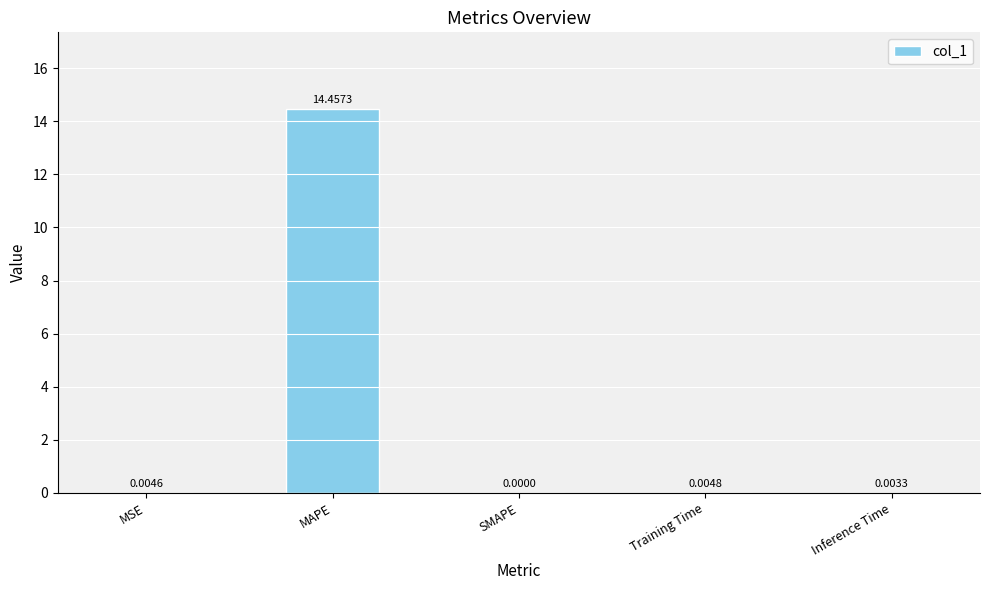

What is the sum of all values?

14.5